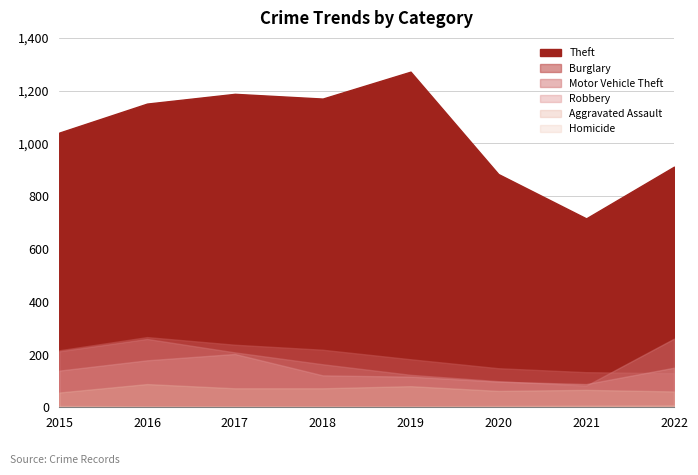

List the labels in order of Robbery value, smallest first.

2021, 2020, 2019, 2018, 2015, 2022, 2016, 2017